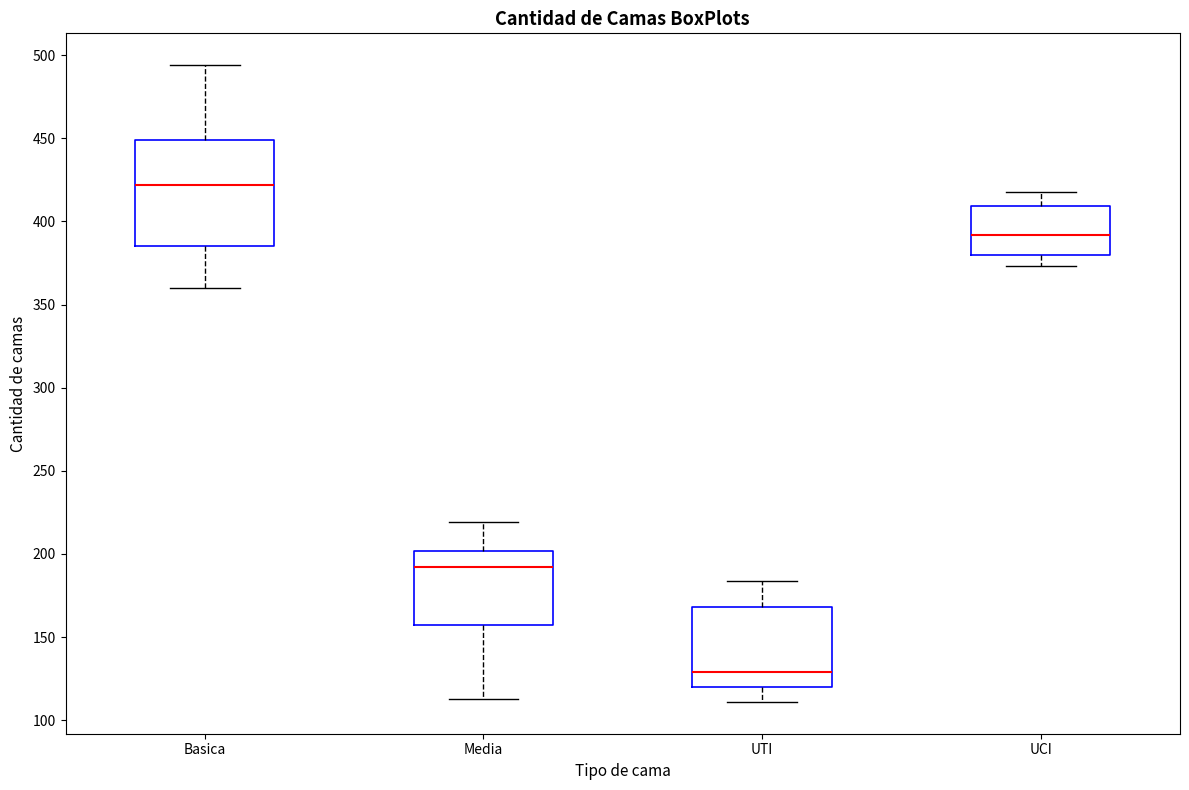

Which box's median line is the lowest?

UTI